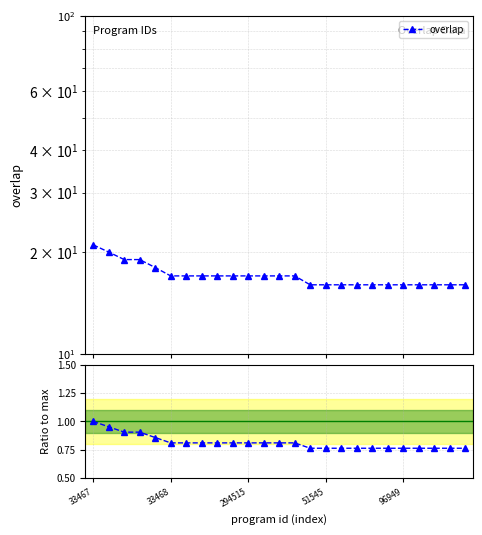

List the series in order of their overall mean, highest first.

overlap, Ratio to max